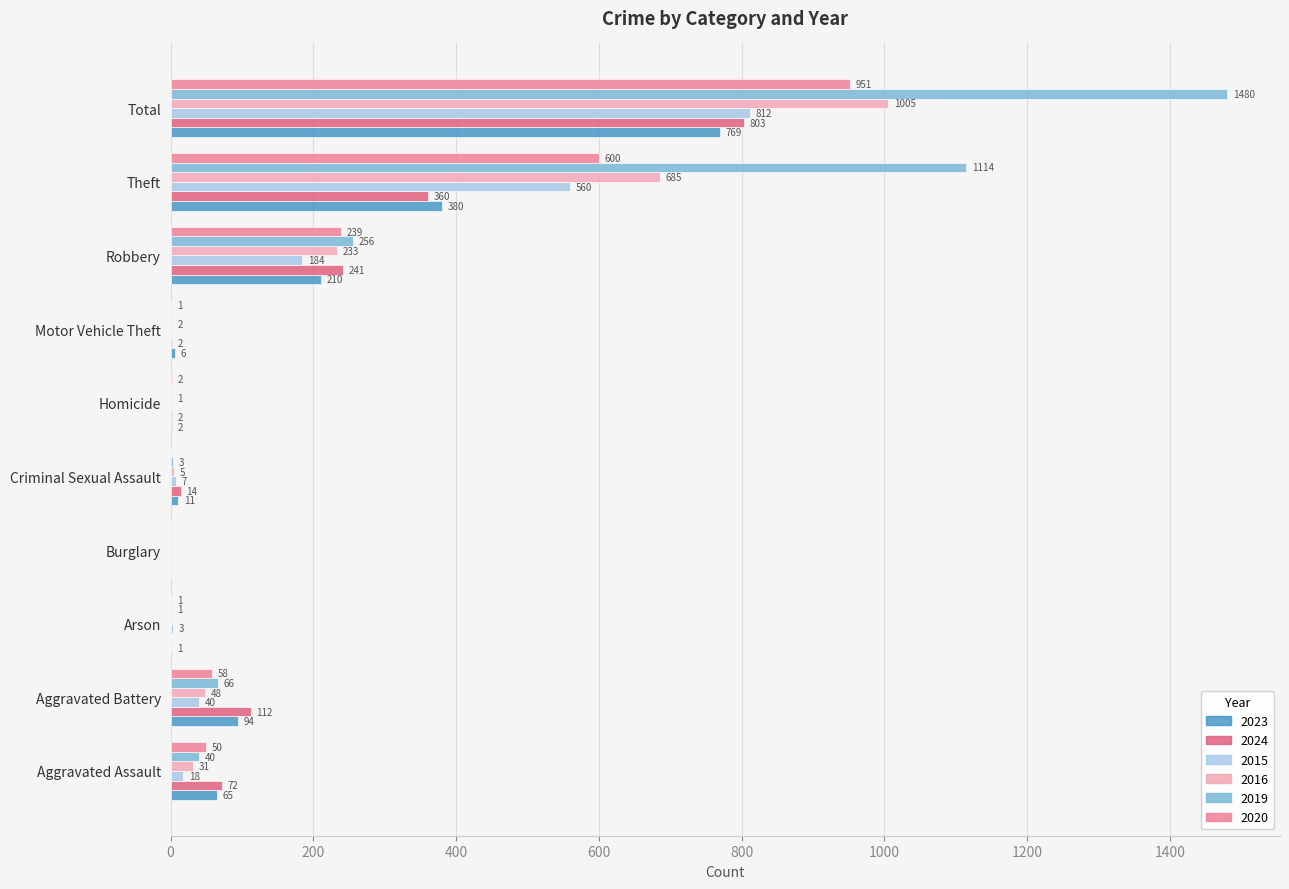

Between Arson and Total, which series saw the biggest shift?

2019